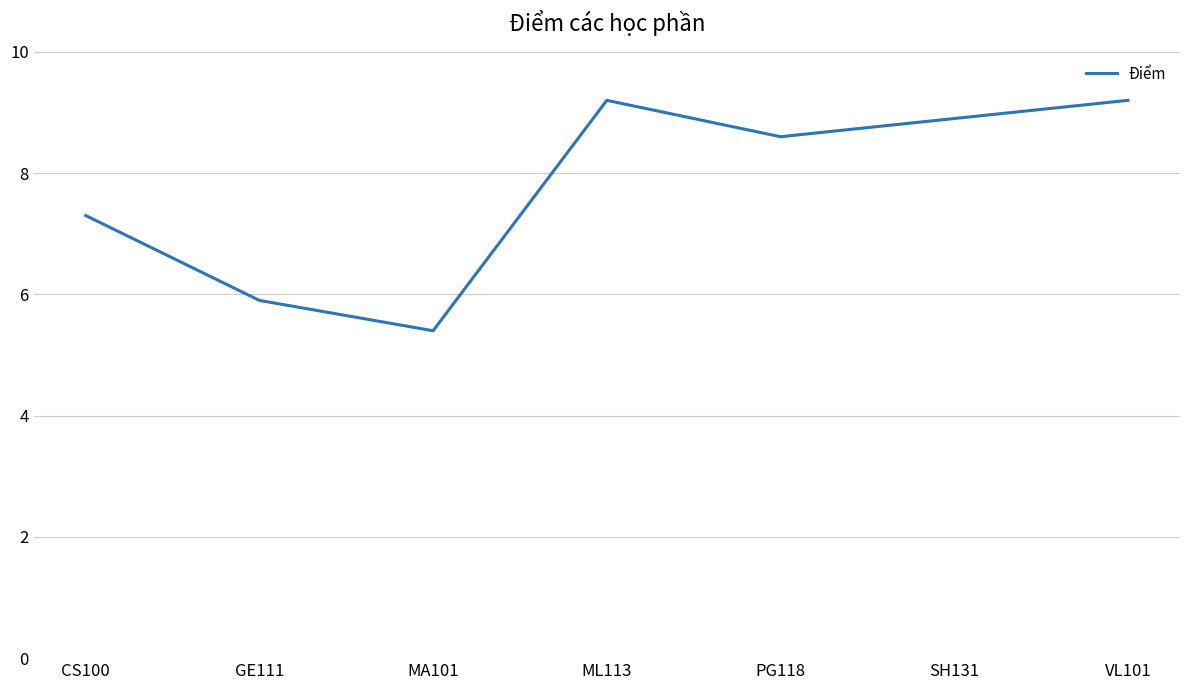

Is it true that the value at CS100 is 12.9?

False